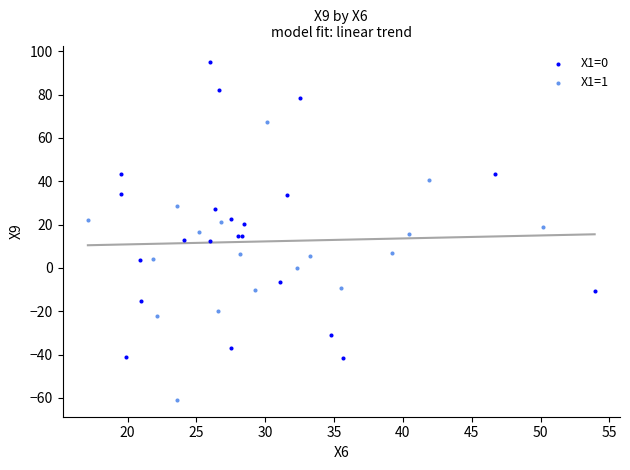

Which series has the largest Y range (max minus min)?

X1=0